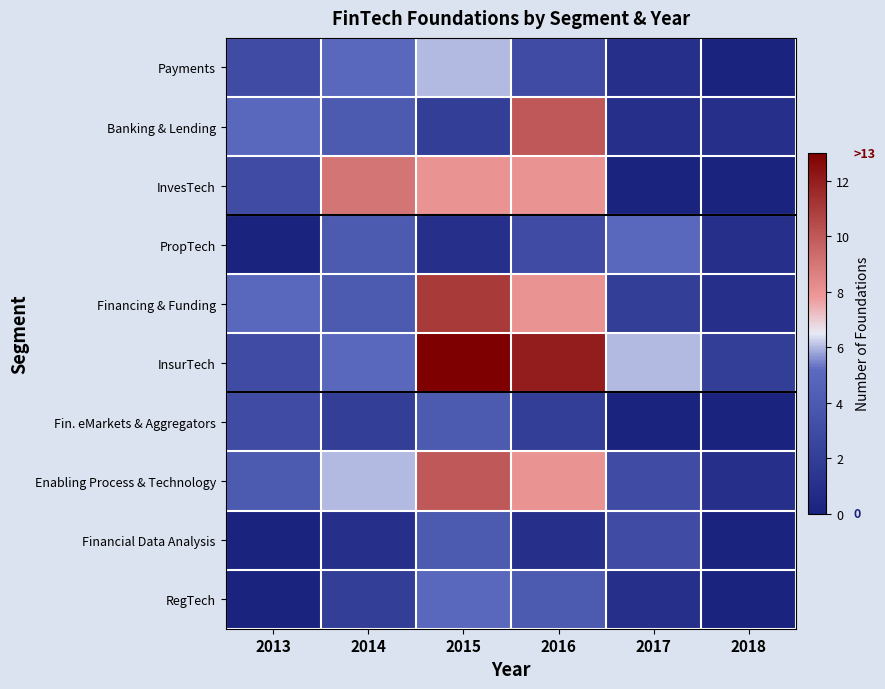

Reading left to right, transcribe all the data shown in this chart.

Payments: 2013=3	2014=5	2015=6	2016=3	2017=1	2018=0
Banking & Lending: 2013=5	2014=4	2015=2	2016=10	2017=1	2018=1
InvesTech: 2013=3	2014=9	2015=8	2016=8	2017=0	2018=0
PropTech: 2013=0	2014=4	2015=1	2016=3	2017=5	2018=1
Financing & Funding: 2013=5	2014=4	2015=11	2016=8	2017=2	2018=1
InsurTech: 2013=3	2014=5	2015=13	2016=12	2017=6	2018=2
Fin. eMarkets & Aggregators: 2013=3	2014=2	2015=4	2016=2	2017=0	2018=0
Enabling Process & Technology: 2013=4	2014=6	2015=10	2016=8	2017=3	2018=1
Financial Data Analysis: 2013=0	2014=1	2015=4	2016=1	2017=3	2018=0
RegTech: 2013=0	2014=2	2015=5	2016=4	2017=1	2018=0